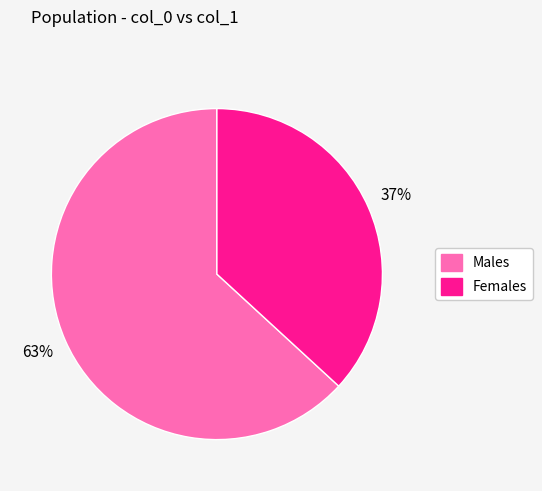

To the nearest percent, what is the average slice percentage?

50%